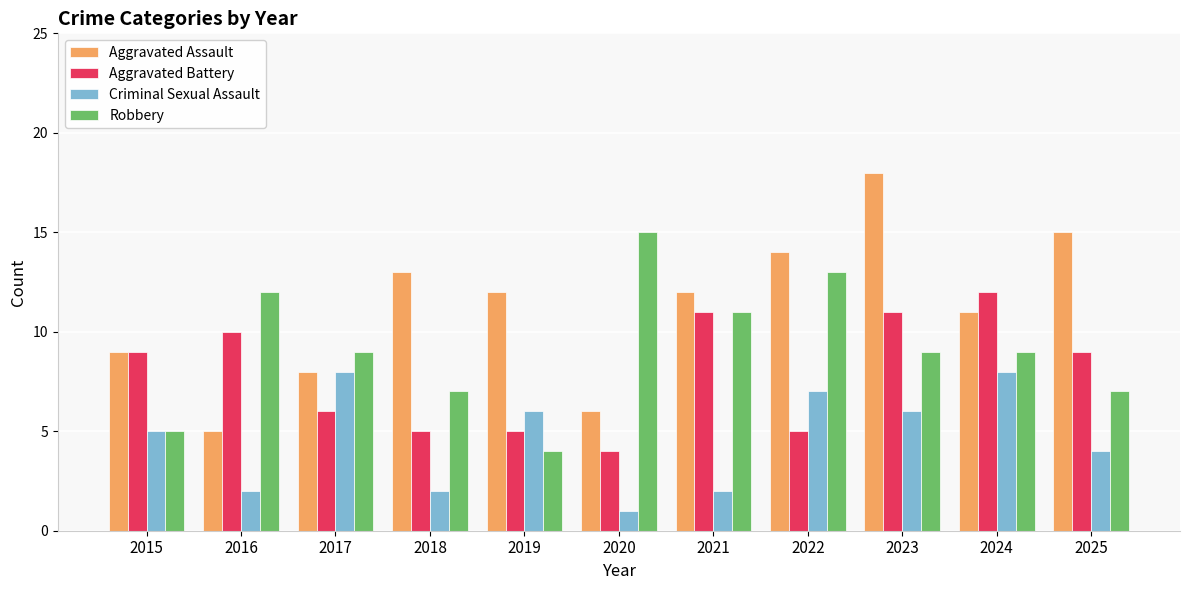

How many bars are there in each group?

4